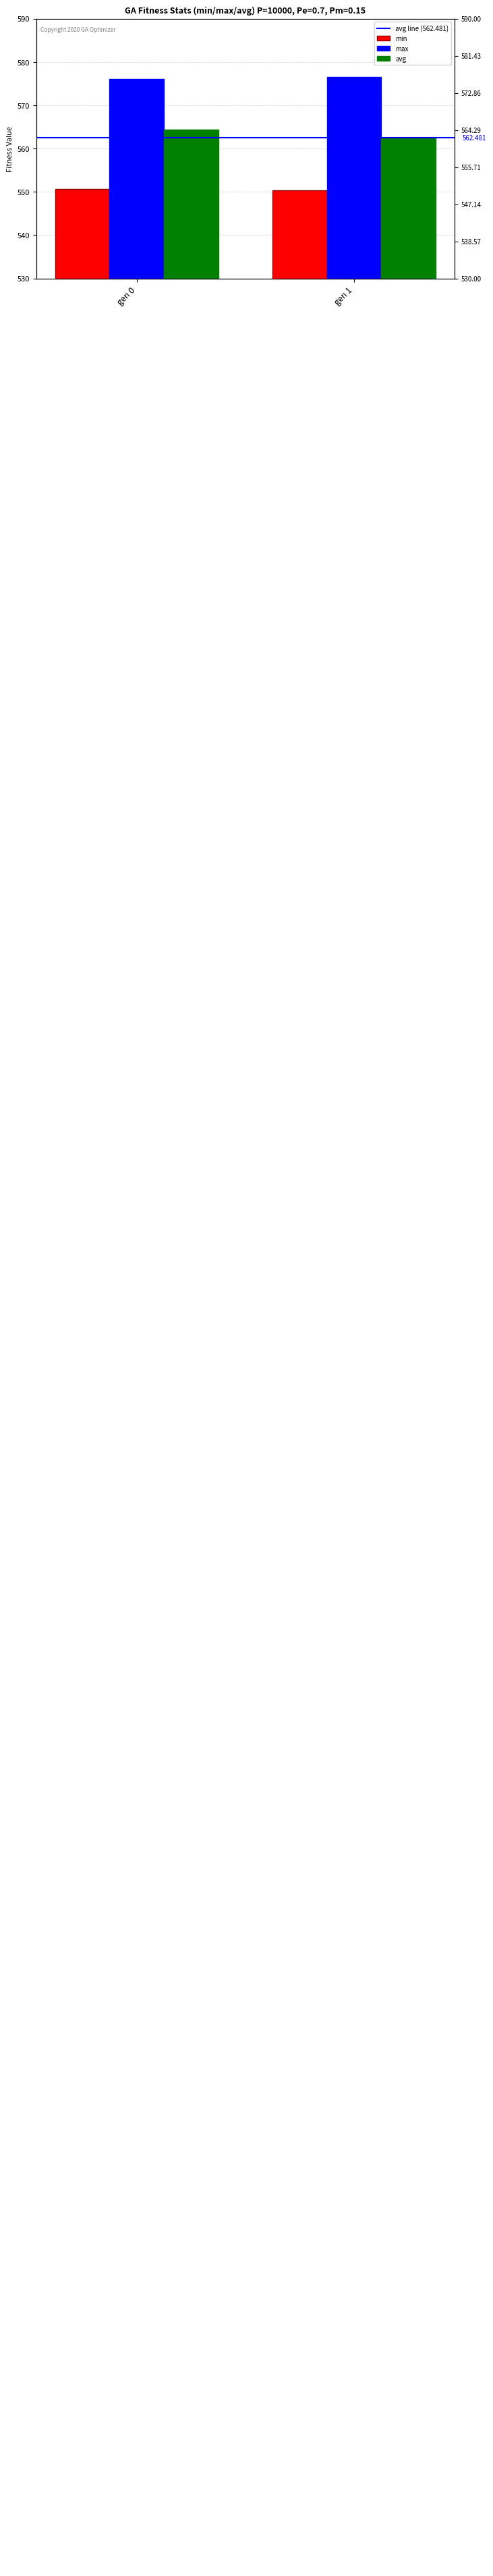

Is the value of min at gen 1 greater than the value of avg at gen 1?

No